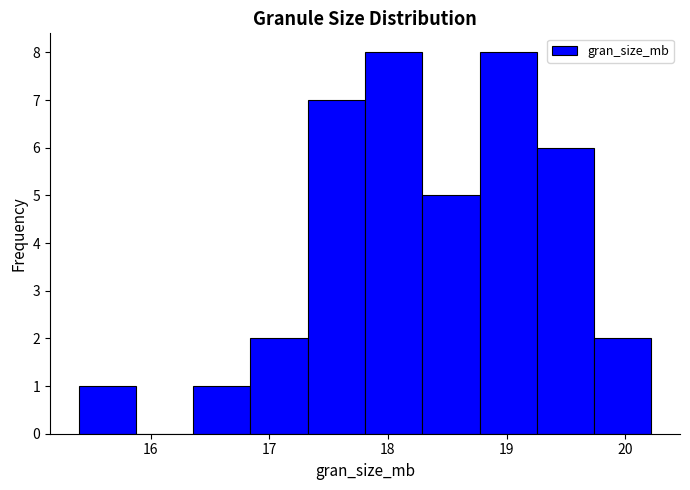

Reading left to right, transcribe this chart: for each bar, give the range it covers on the x-axis and its height. Neither the bar edges nor the heights are printed on the chart, so give them approximately, as read against the axes.

15.4 to 15.9: 1
15.9 to 16.4: 0
16.4 to 16.8: 1
16.8 to 17.3: 2
17.3 to 17.8: 7
17.8 to 18.3: 8
18.3 to 18.8: 5
18.8 to 19.3: 8
19.3 to 19.7: 6
19.7 to 20.2: 2